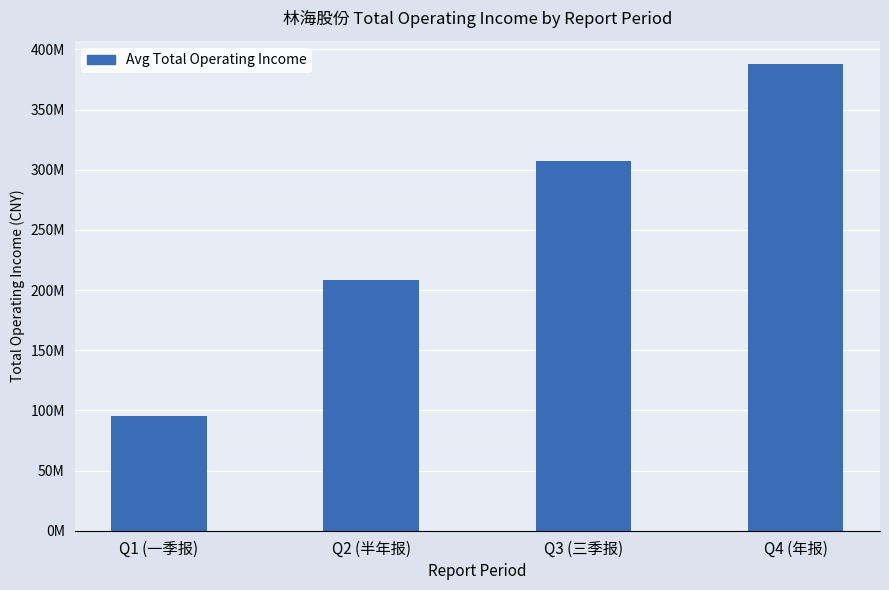

Are the bars horizontal?

No